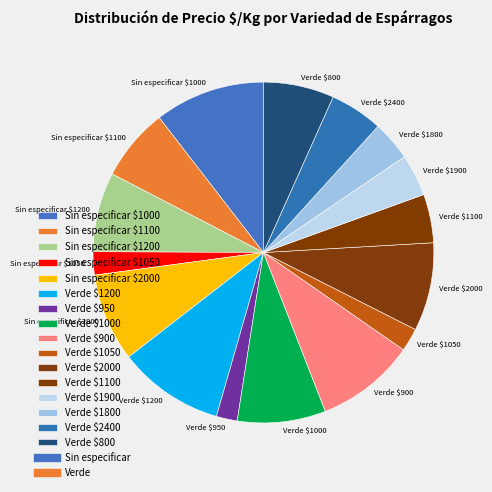

Does Verde $950 account for over 50% of the chart?

No